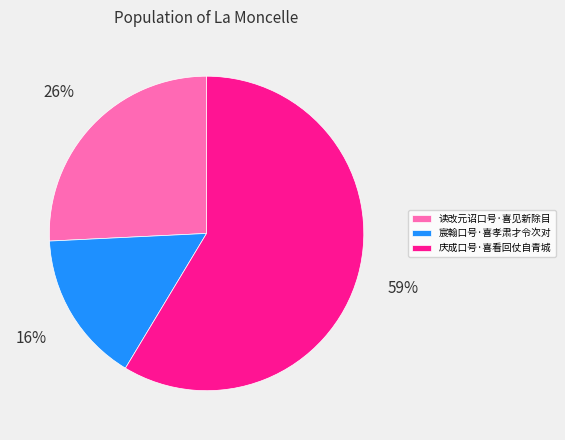

True or false: 读改元诏口号·喜见新除目 accounts for 18% of the total.

False